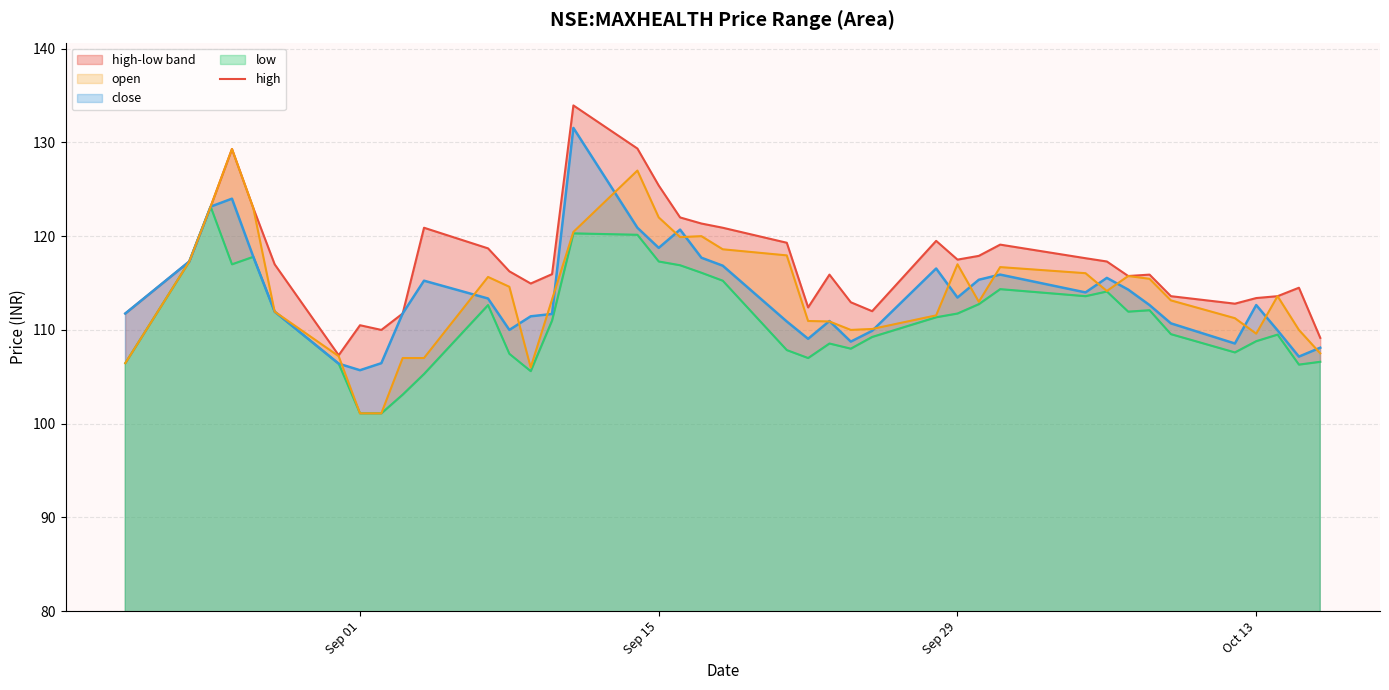

What is the average value of the low series?

111.1